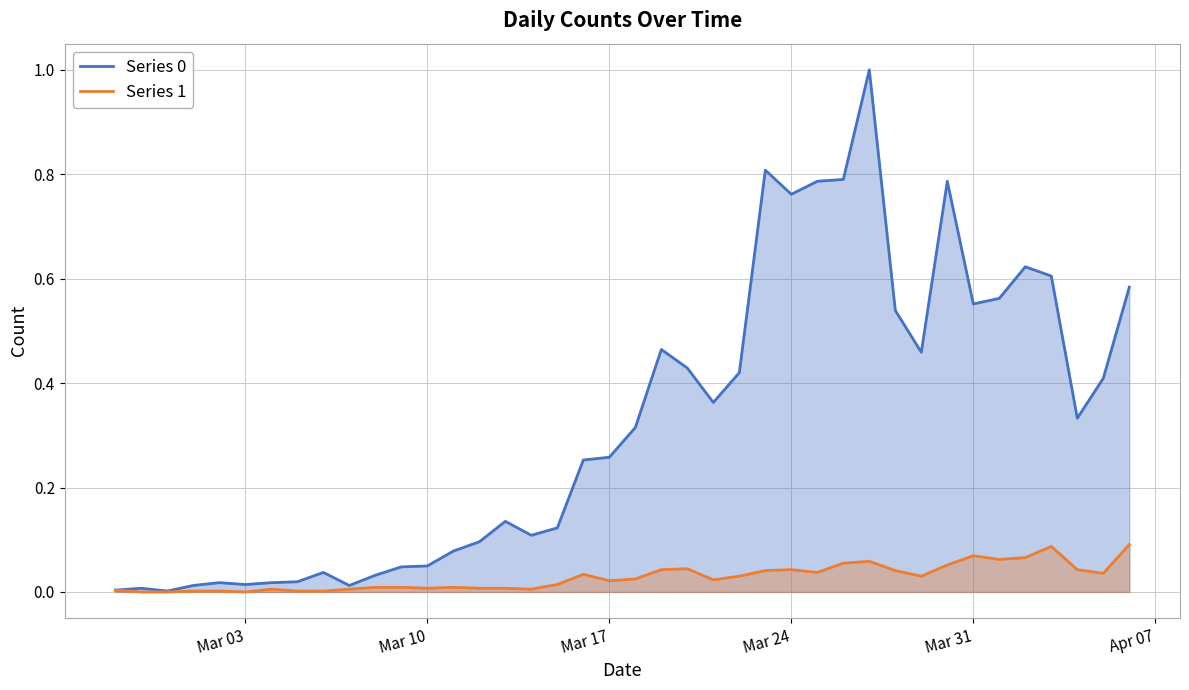

What is the maximum value shown in the chart?

1.0